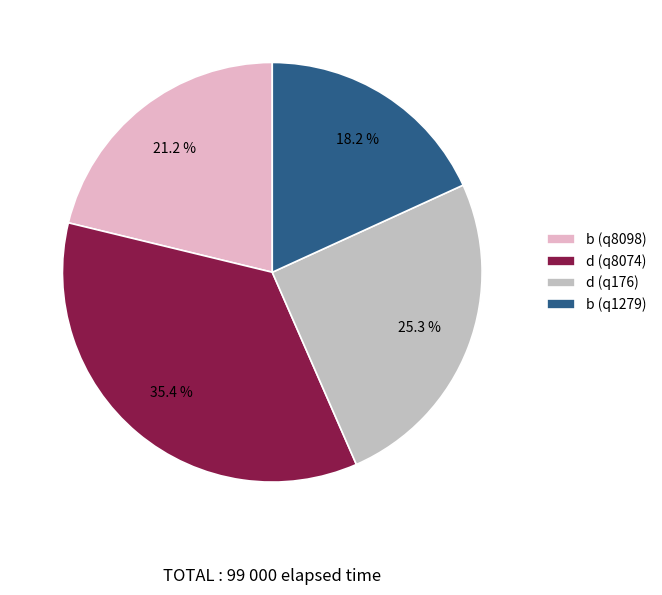

What percentage is NOT represented by b (q8098)?

78.8%